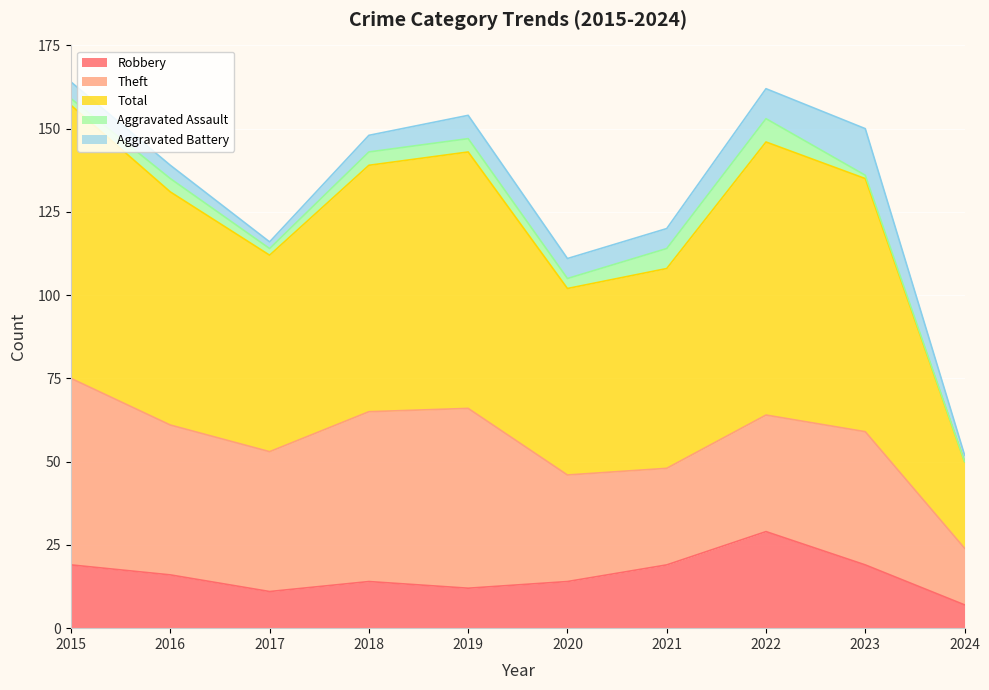

Which series has the largest range (max minus min)?

Total